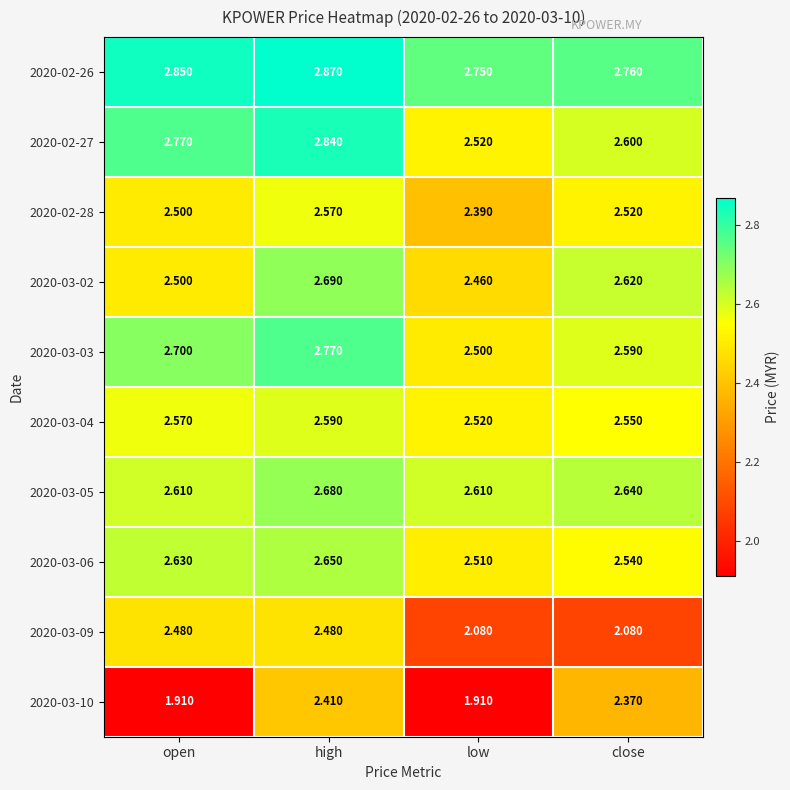

At which category is the sum across all series the highest?

high